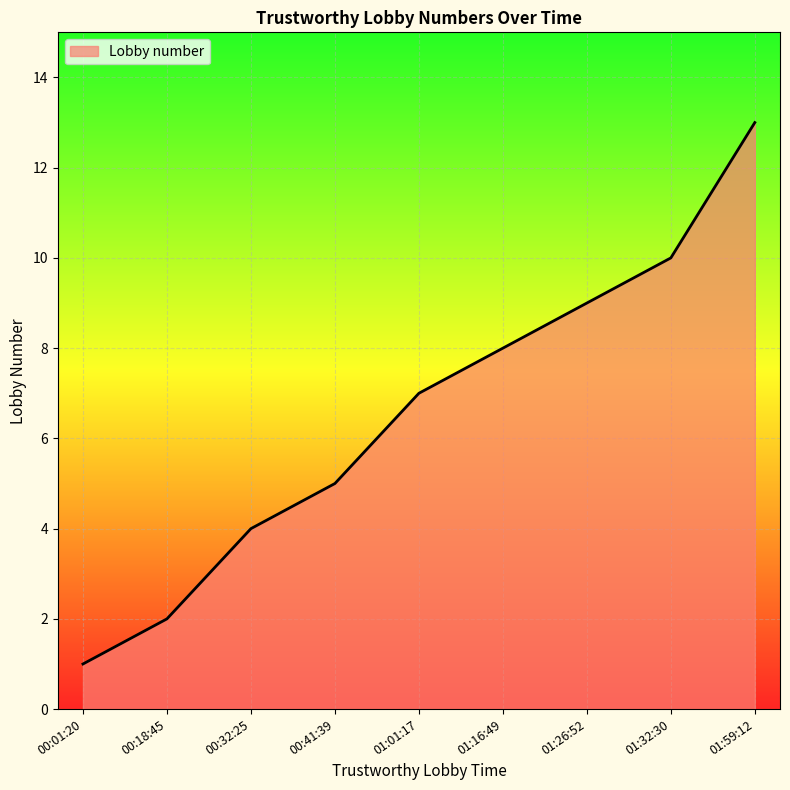

Reading right to left, what are all the values shown in this chart?

01:59:12=13	01:32:30=10	01:26:52=9	01:16:49=8	01:01:17=7	00:41:39=5	00:32:25=4	00:18:45=2	00:01:20=1